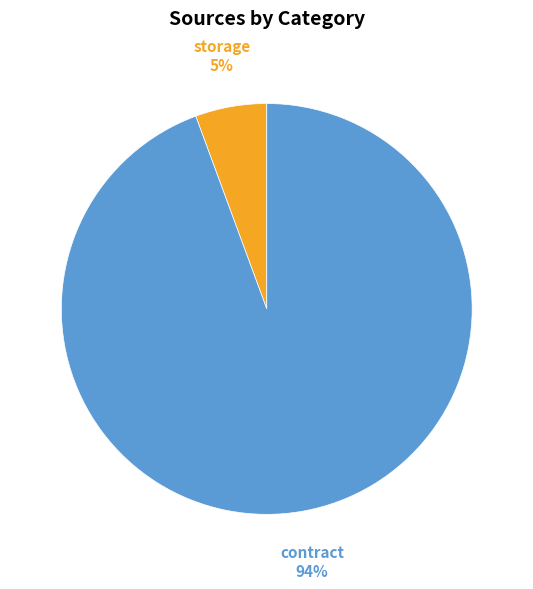

The storage slice represents 6% of the pie. True or false?

True